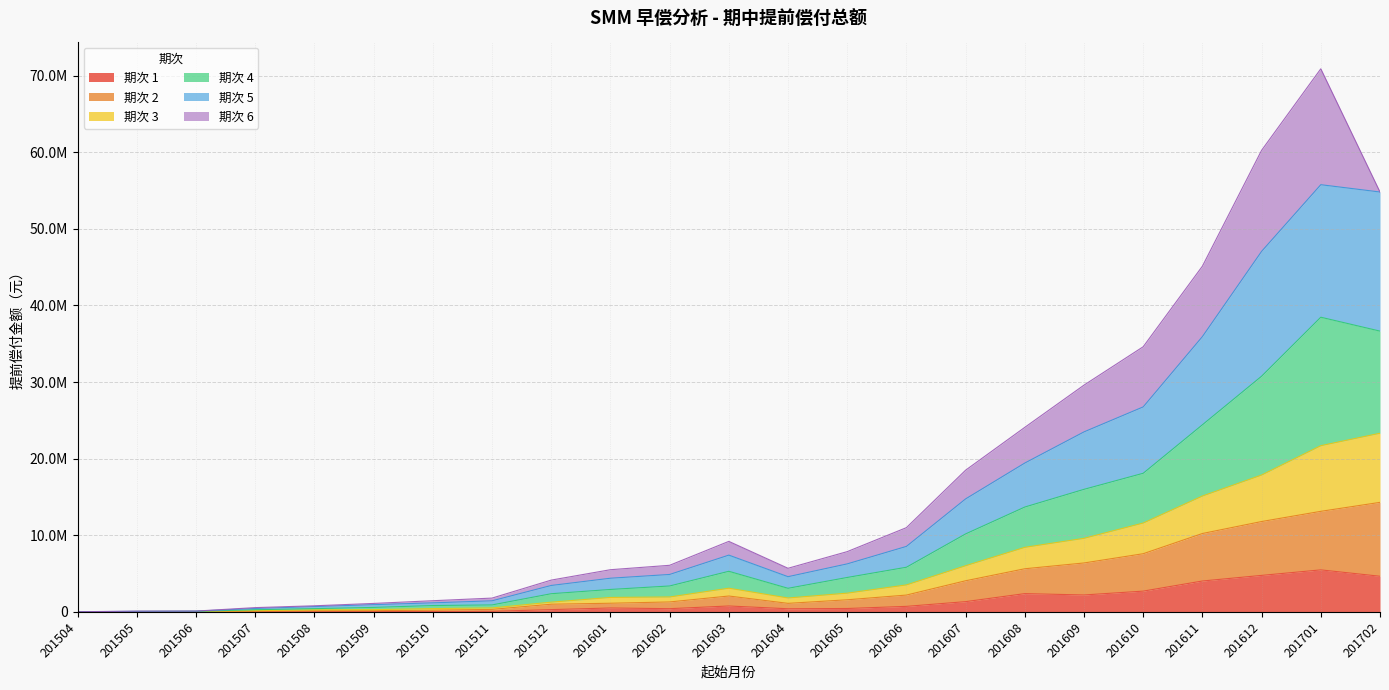

The 1 series shows 168441.2 at 201601. True or false?

False